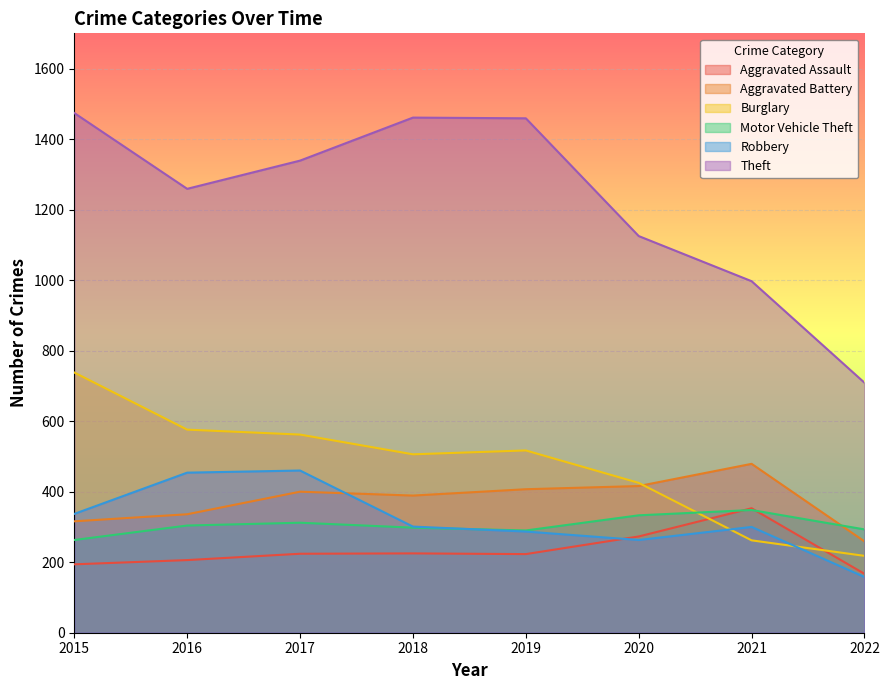

Reading right to left, what are all the values shown in this chart?

Aggravated Assault: 167	353	273	223	225	224	206	194
Aggravated Battery: 259	479	416	407	389	400	336	316
Burglary: 218	262	425	517	506	562	576	738
Motor Vehicle Theft: 293	348	333	290	298	312	304	263
Robbery: 158	300	263	287	301	460	454	337
Theft: 709	997	1125	1459	1461	1339	1259	1474